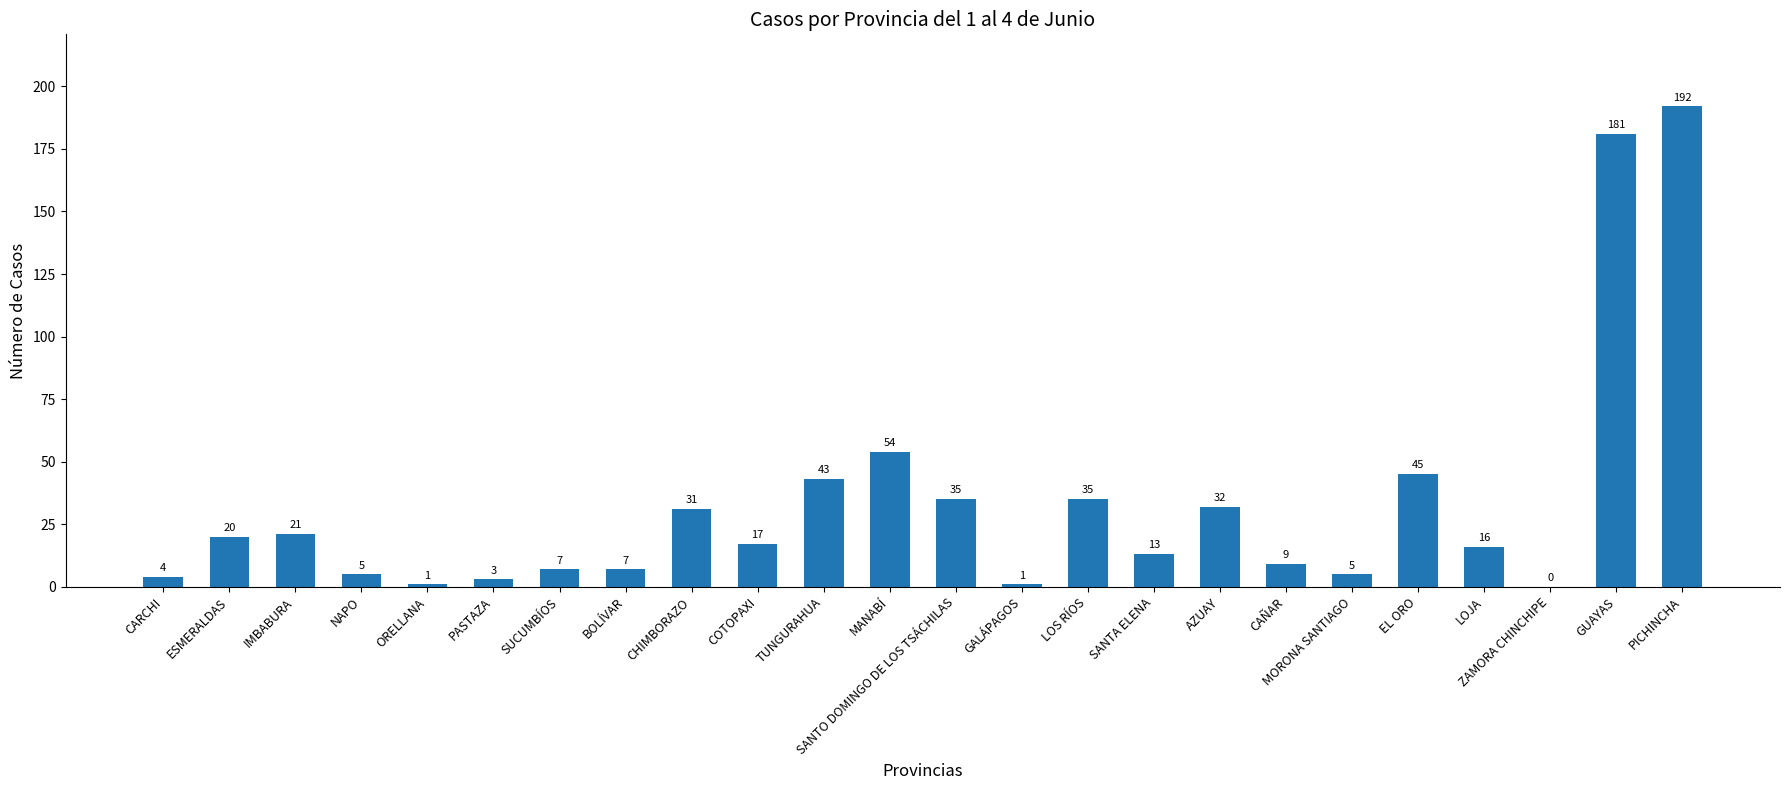

At which label does the data first exceed 17?

ESMERALDAS